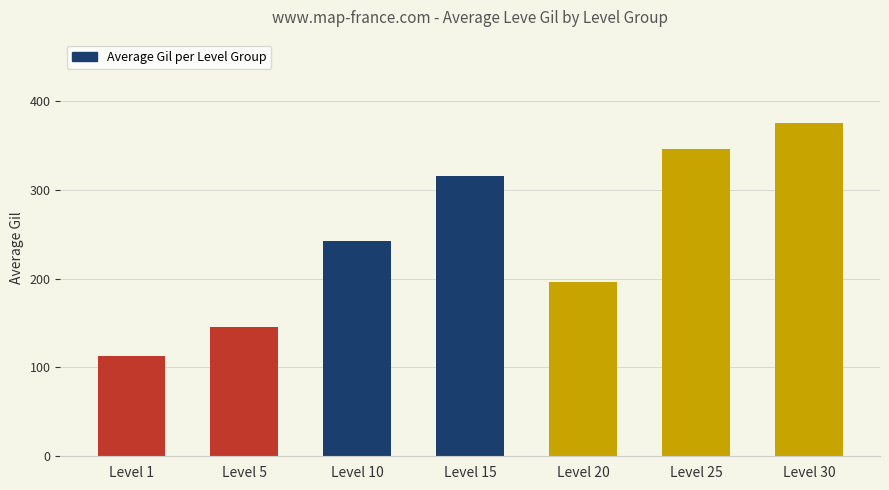

What is the difference between the maximum and minimum values?

262.6